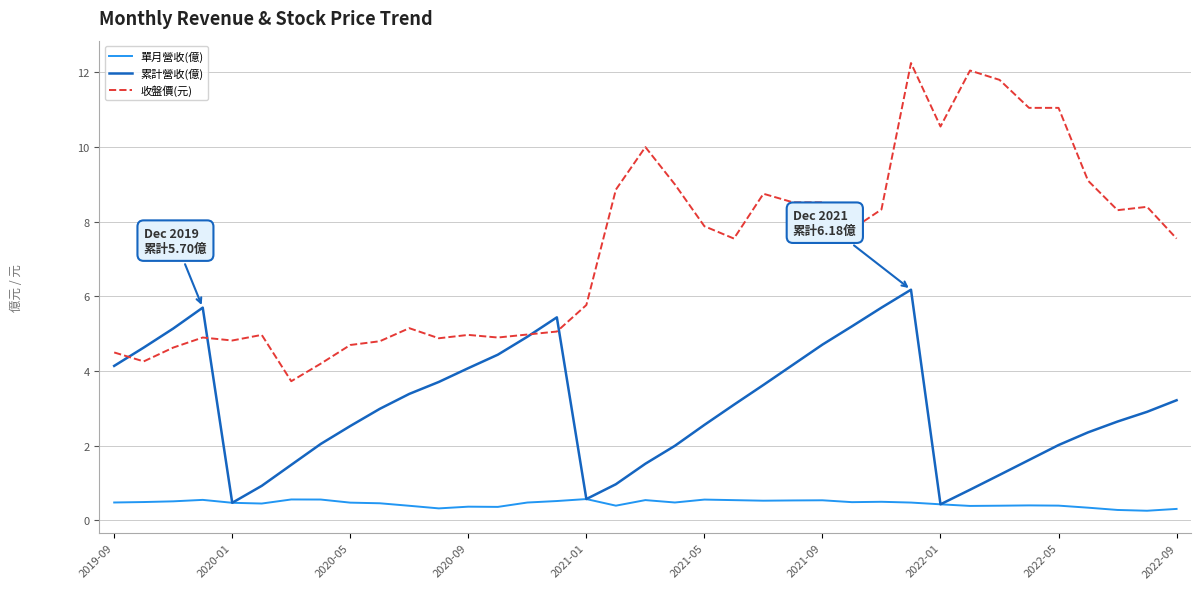

Rank the series by their maximum value, from lowest to highest.

單月營收(億), 累計營收(億), 收盤價(元)